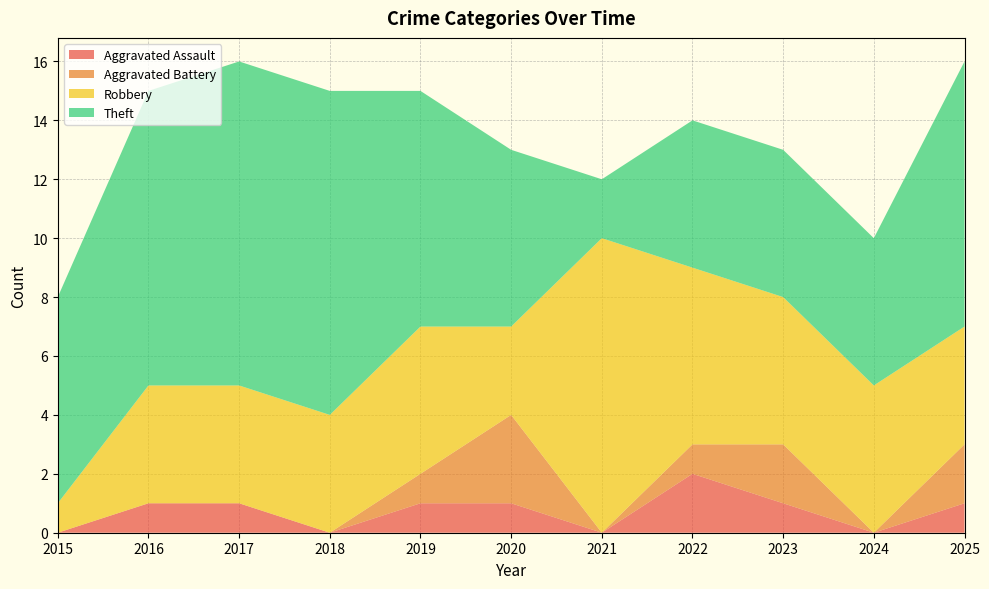

Reading left to right, extract all data points from this chart.

Aggravated Assault: 0	1	1	0	1	1	0	2	1	0	1
Aggravated Battery: 0	0	0	0	1	3	0	1	2	0	2
Robbery: 1	4	4	4	5	3	10	6	5	5	4
Theft: 7	10	11	11	8	6	2	5	5	5	9